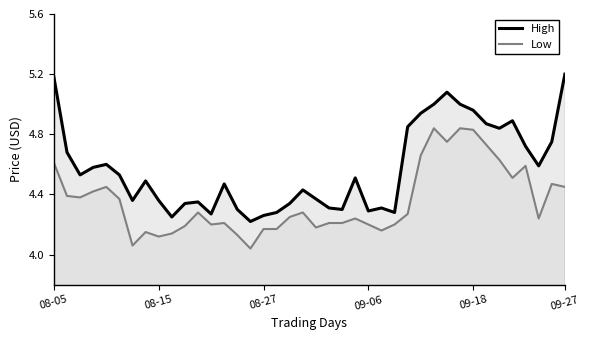

True or false: High and Low cross at least once.

False